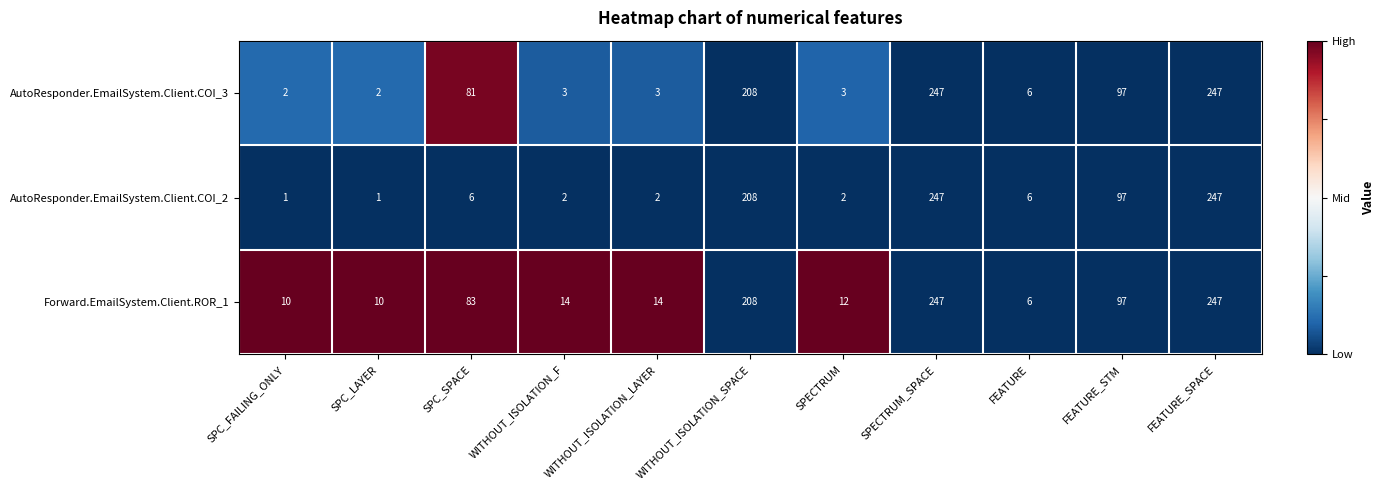

Which series has the largest total across all categories?

Forward.EmailSystem.Client.ROR_1